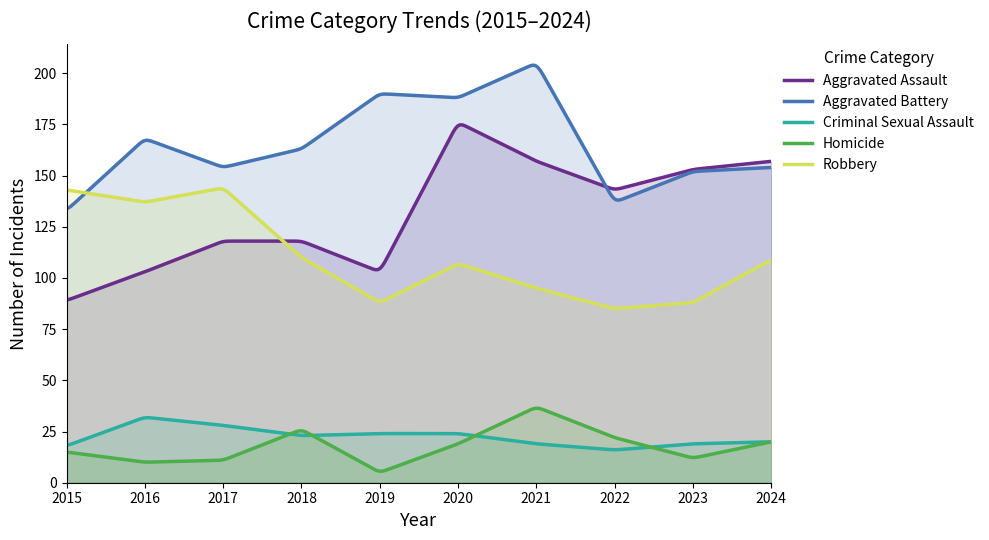

Reading left to right, list all the values displayed in this chart.

Aggravated Assault: 2015=89	2016=103	2017=118	2018=118	2019=103	2020=176	2021=157	2022=143	2023=153	2024=157
Aggravated Battery: 2015=133	2016=168	2017=154	2018=163	2019=190	2020=188	2021=205	2022=137	2023=152	2024=154
Criminal Sexual Assault: 2015=18	2016=32	2017=28	2018=23	2019=24	2020=24	2021=19	2022=16	2023=19	2024=20
Homicide: 2015=15	2016=10	2017=11	2018=26	2019=5	2020=19	2021=37	2022=22	2023=12	2024=20
Robbery: 2015=143	2016=137	2017=144	2018=110	2019=88	2020=107	2021=95	2022=85	2023=88	2024=109